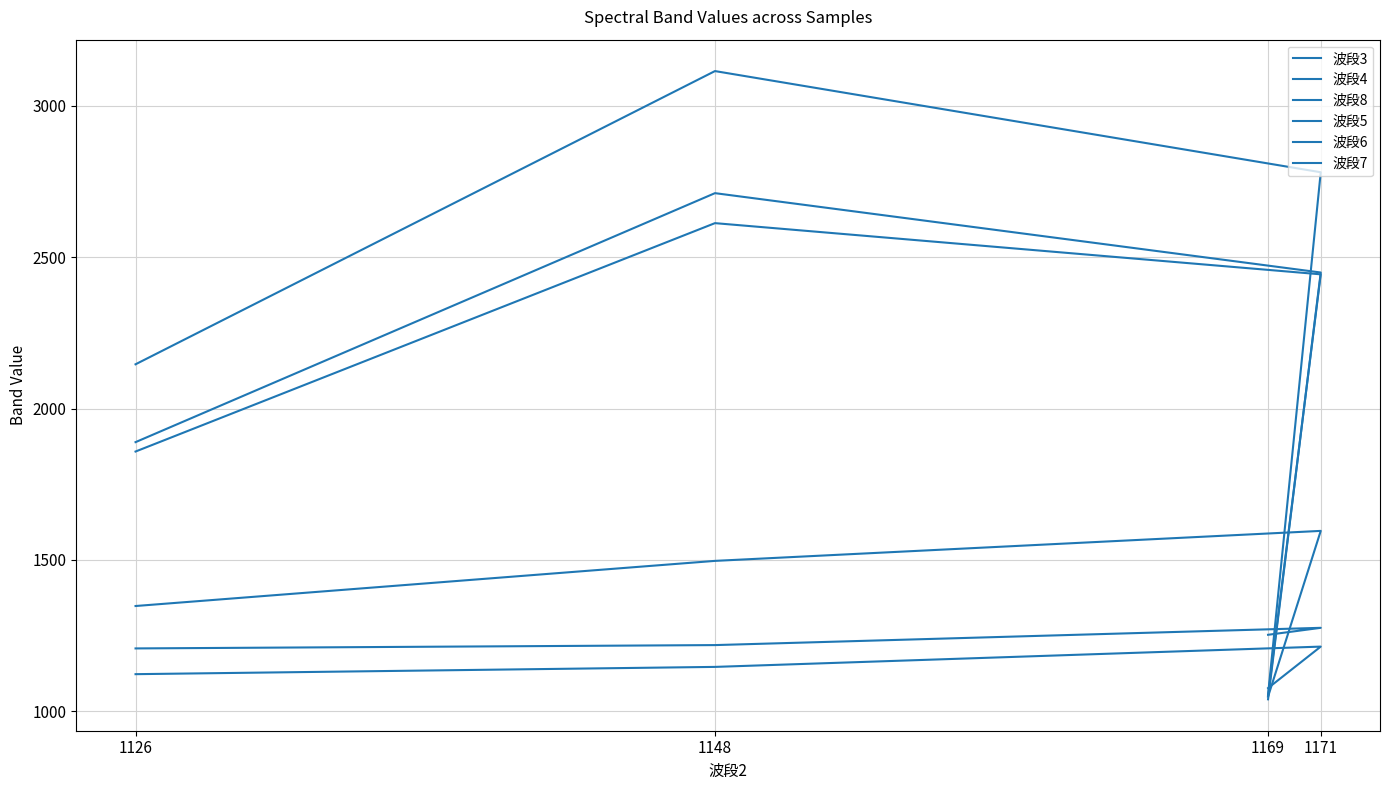

What is the sum of all 波段8 values?

7964